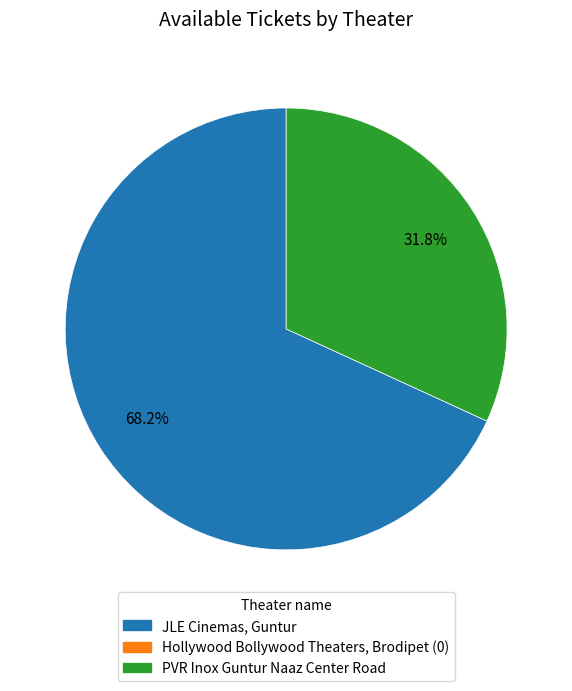

Is there a majority slice in this chart?

Yes